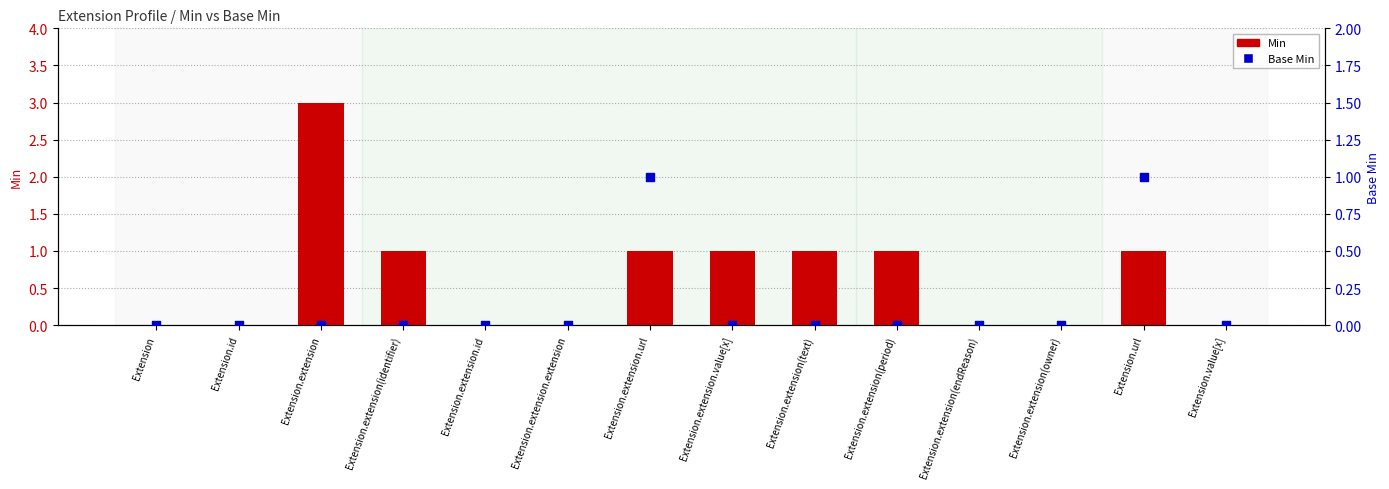

Which series reaches the minimum Y coordinate?

Min value